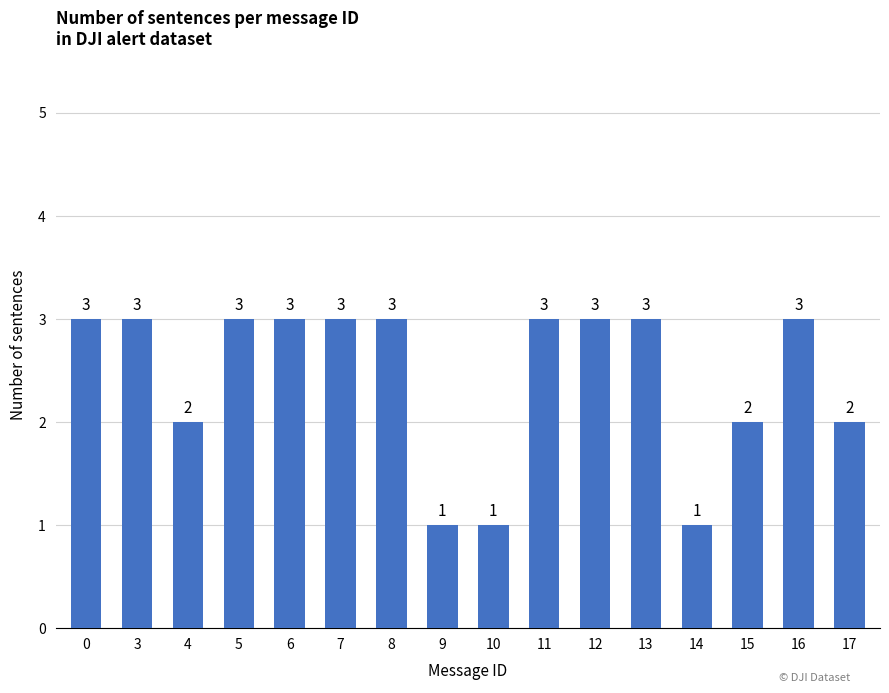

True or false: the data shows 2 at 16.

False